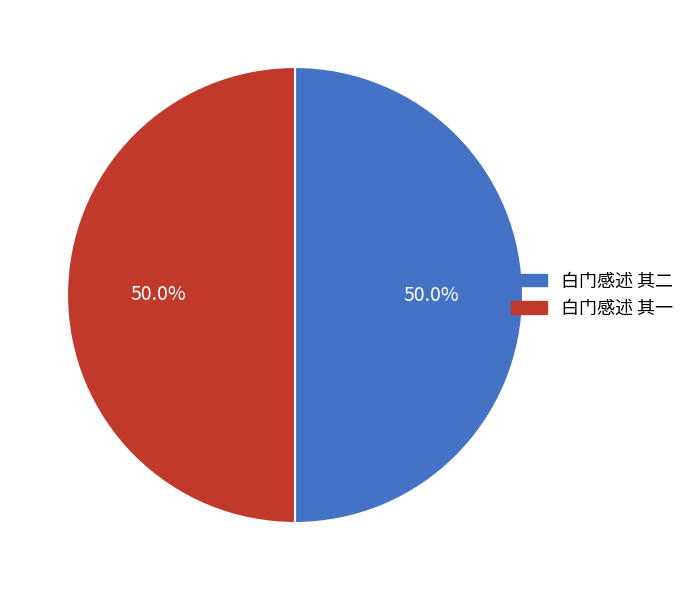

How many segments does this pie chart have?

2